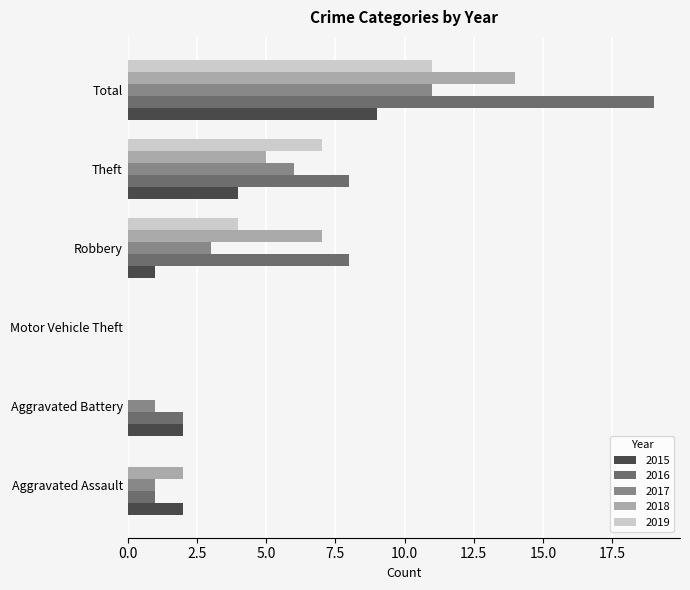

Which series changed the most between Aggravated Assault and Total?

2016